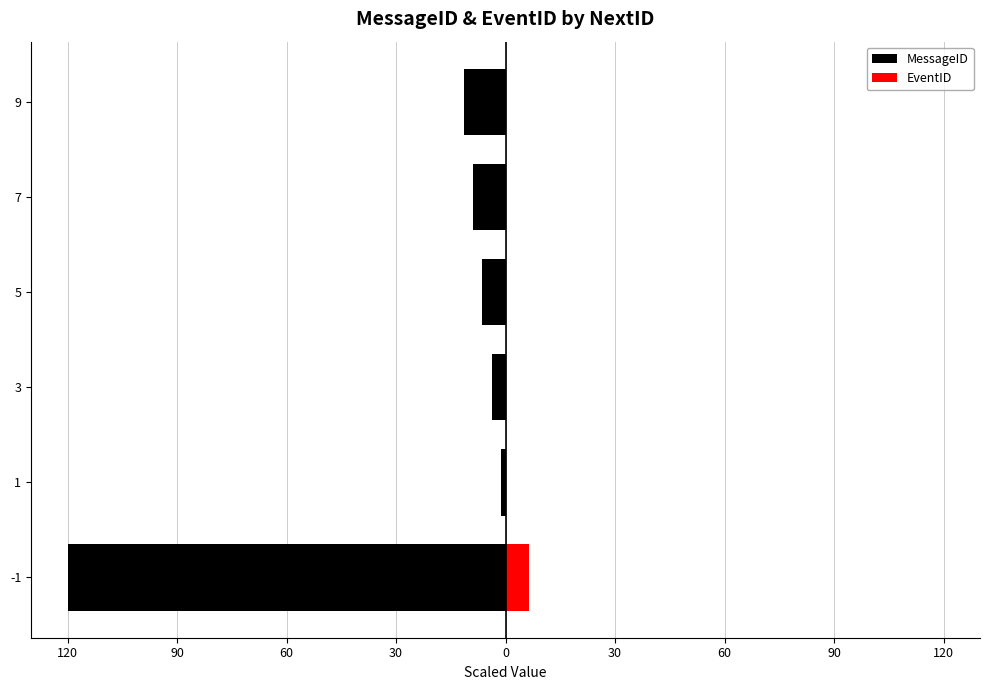

Is it true that EventID equals 2.2 at 5?

False